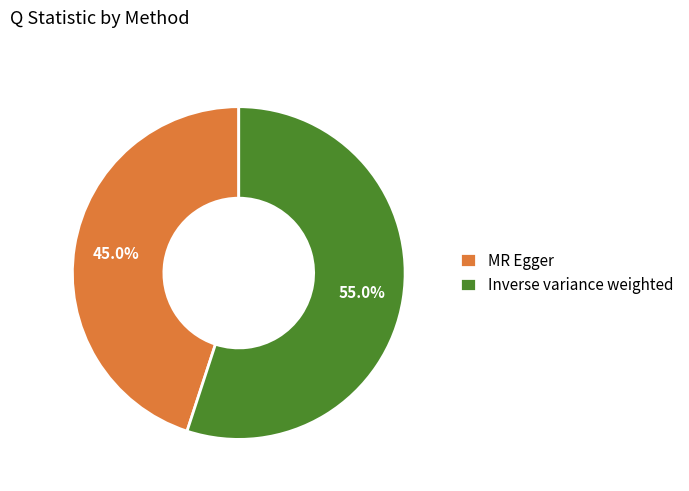

Which category has the biggest portion of the pie?

Inverse variance weighted